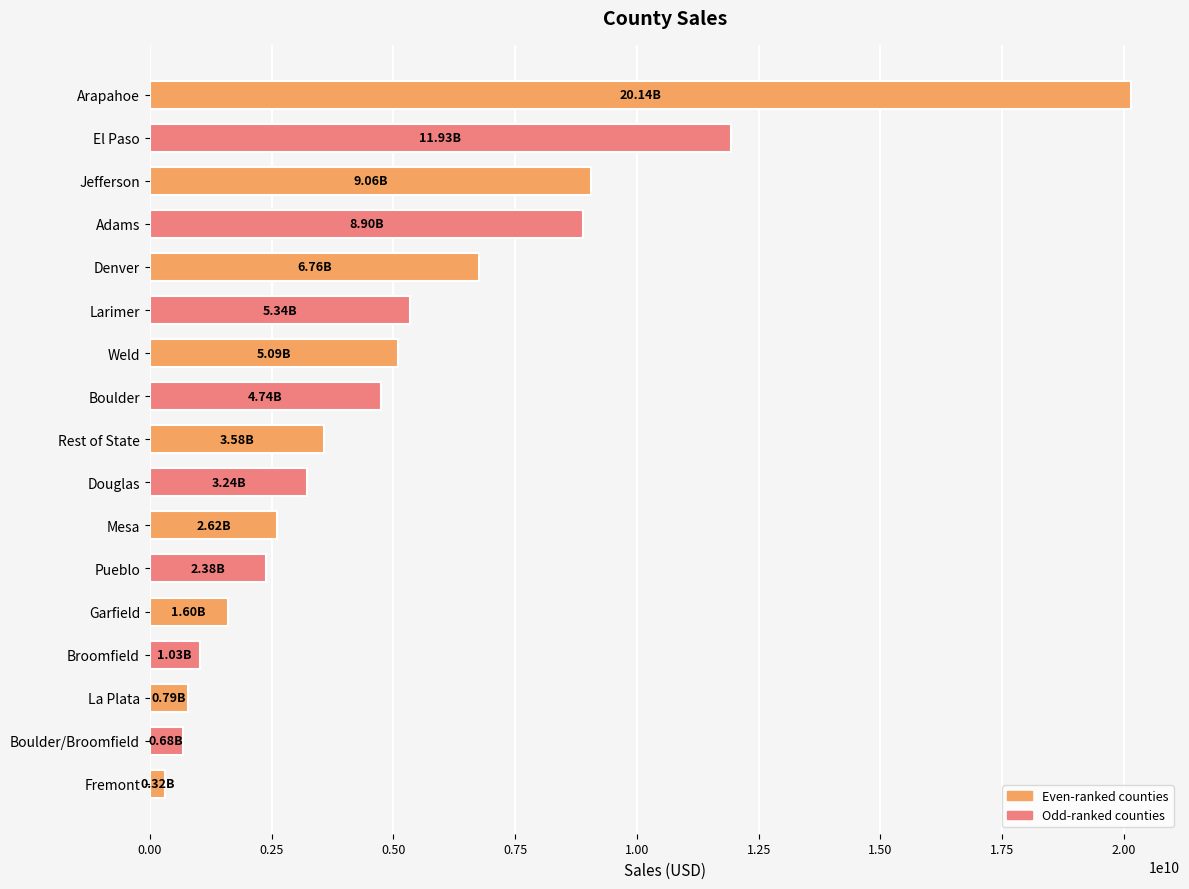

At which category does the chart reach its minimum across all series?

Fremont